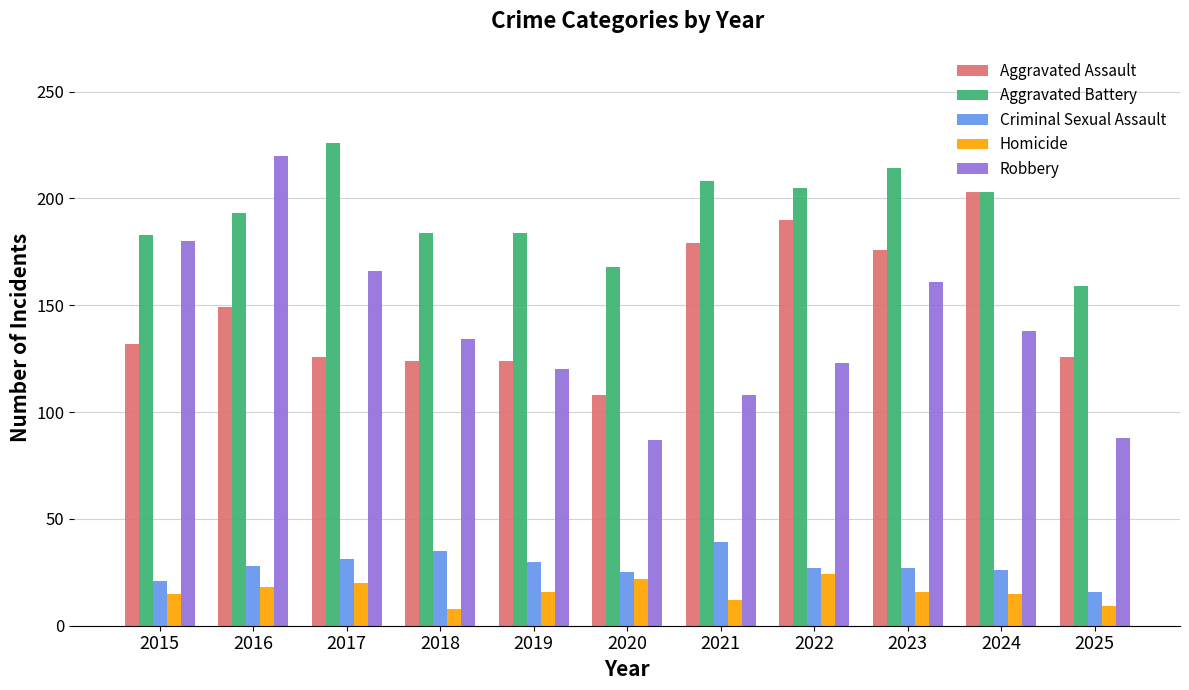

Which series has the largest total across all categories?

Aggravated Battery